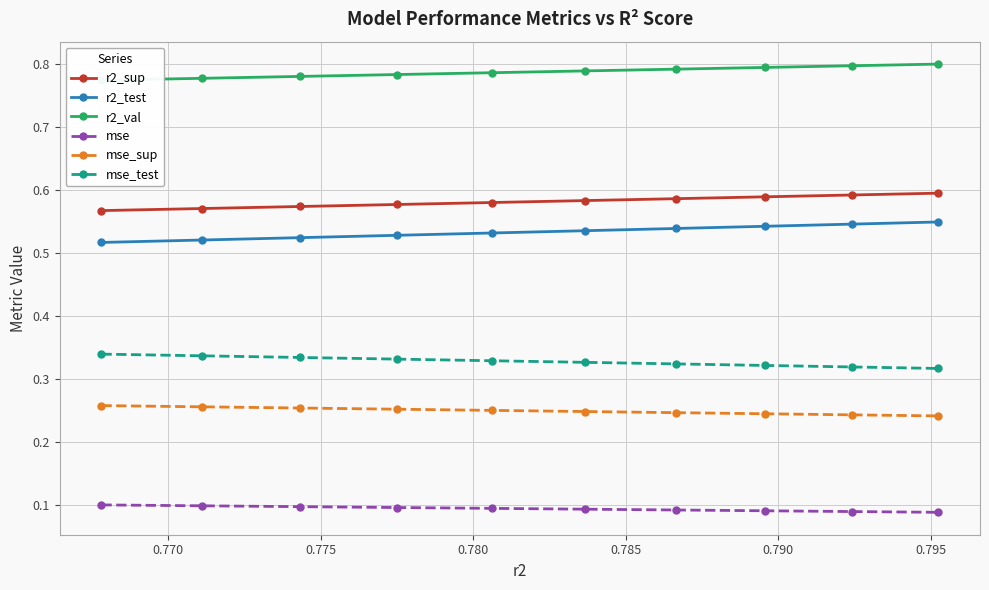

List the series in order of their peak value, lowest first.

mse, mse_sup, mse_test, r2_test, r2_sup, r2_val